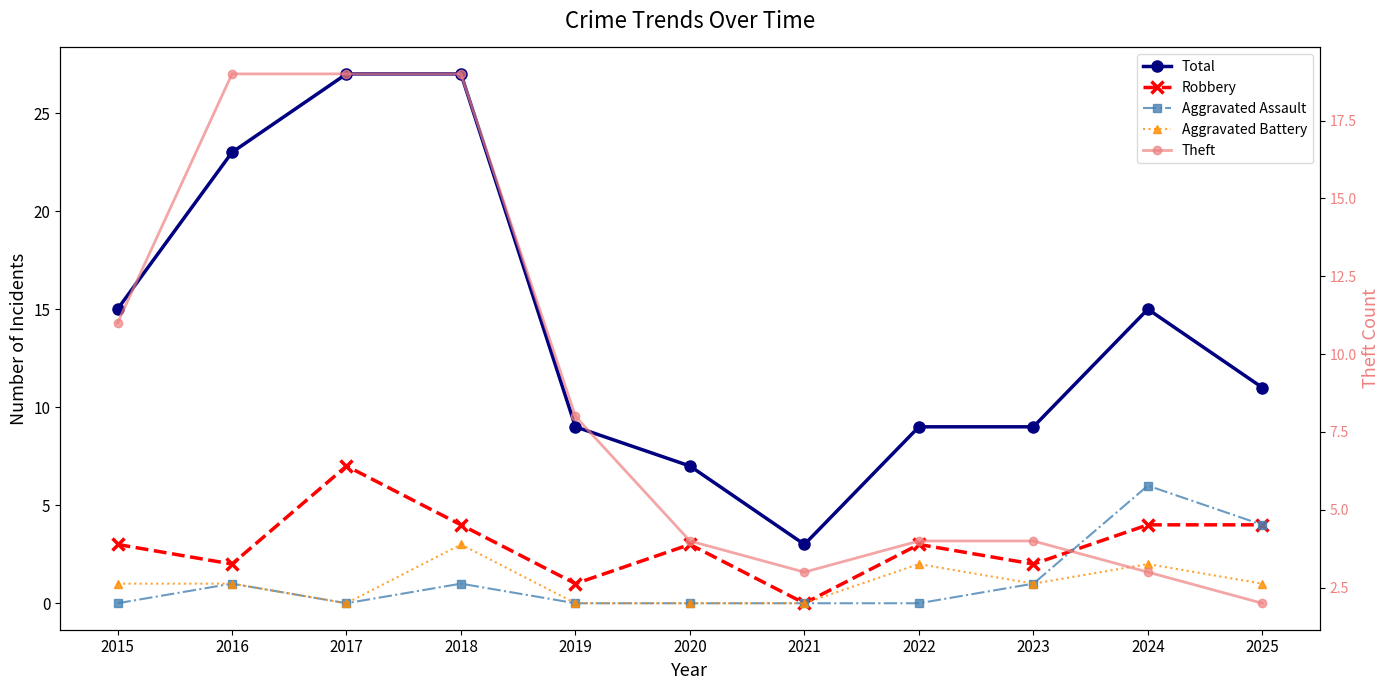

True or false: Theft has more than 1 points higher than both neighbors.

False